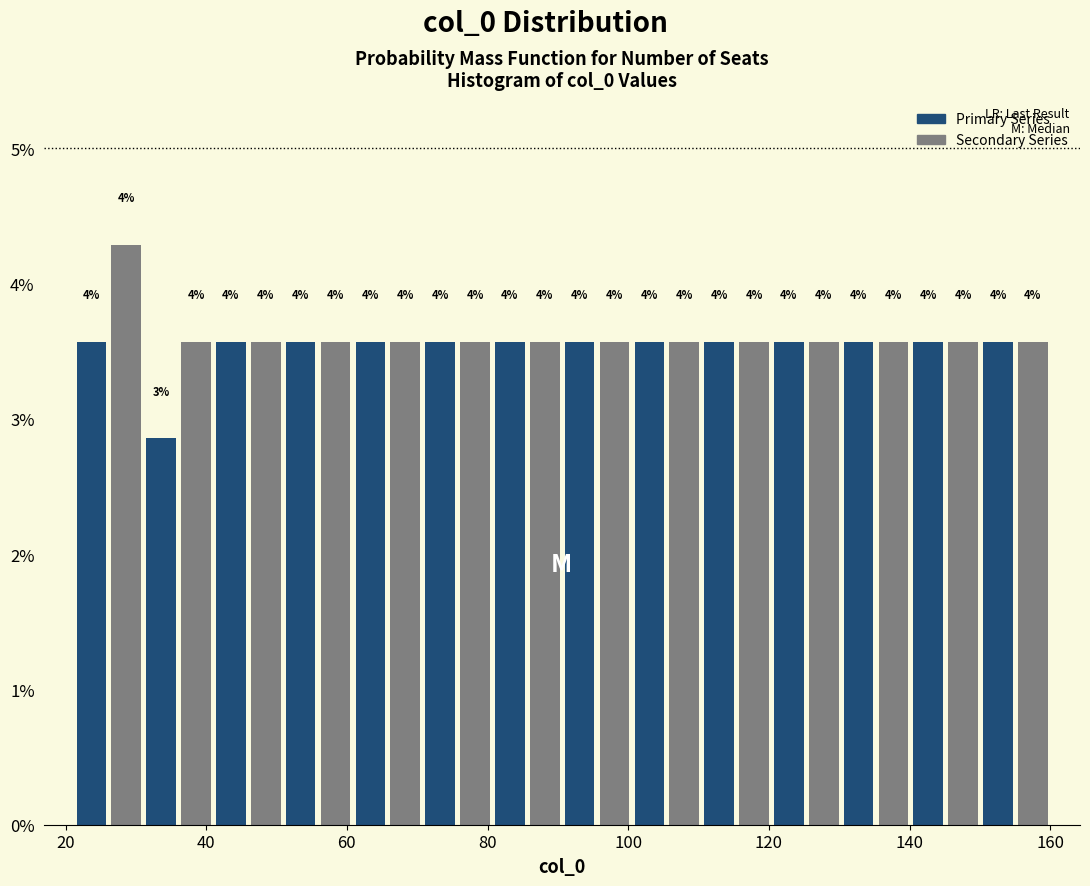

Read against the x-axis, roughly where is the centre of the tallest bar?

28